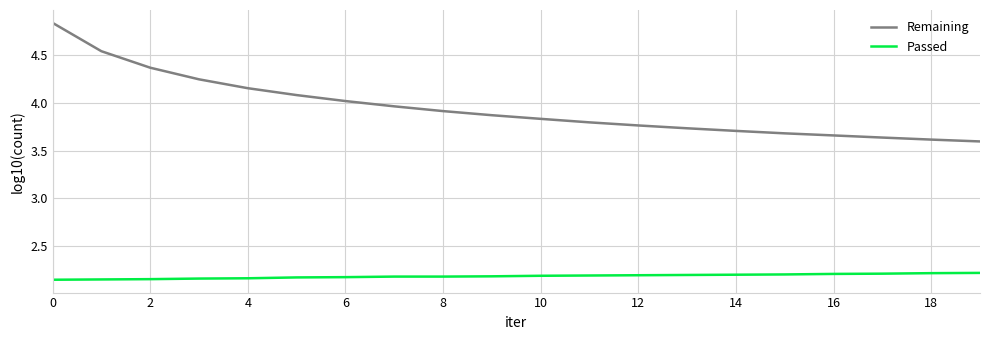

True or false: Remaining and Passed cross at least once.

False